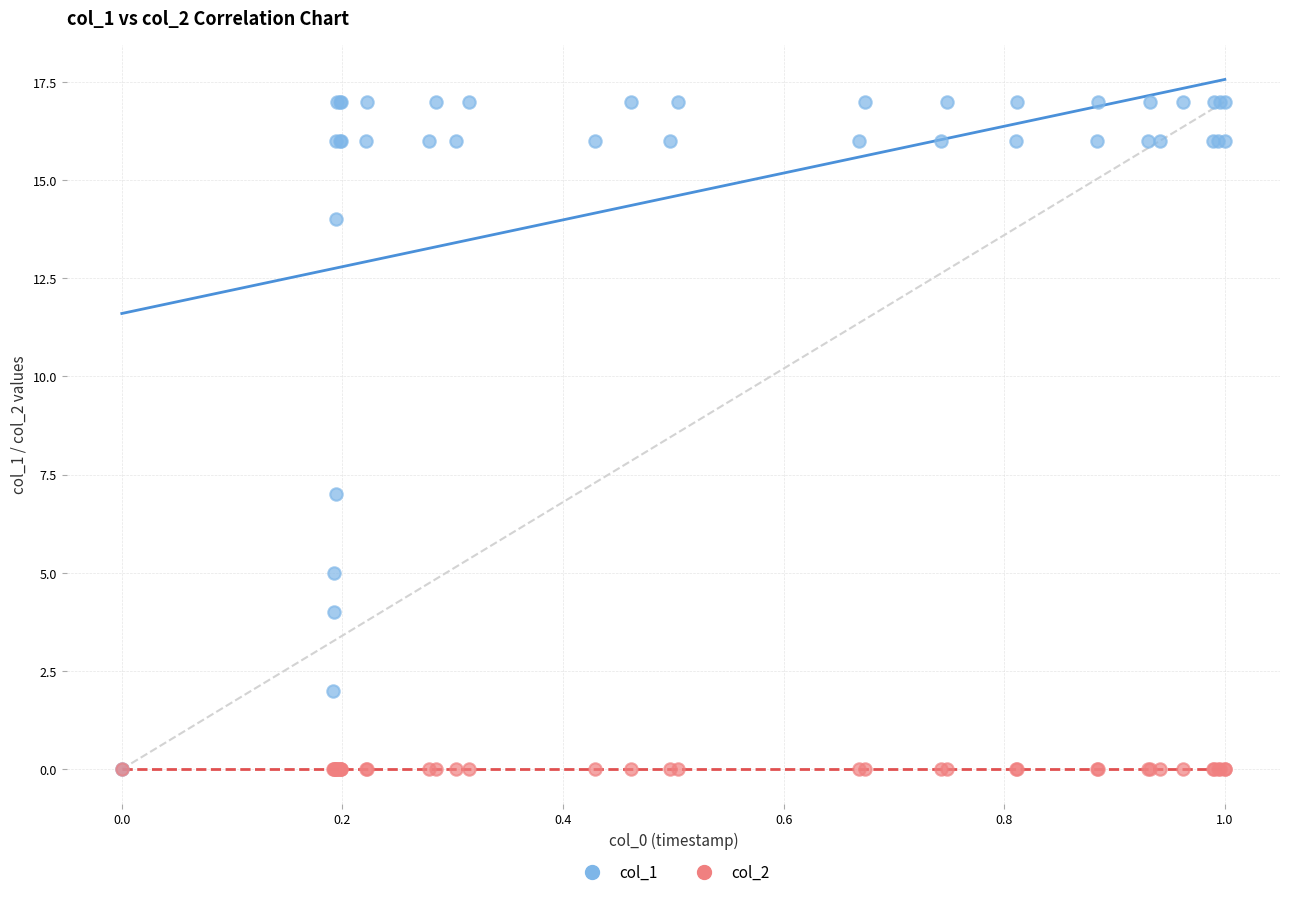

Across all series, what Y value is closest to 8?

7